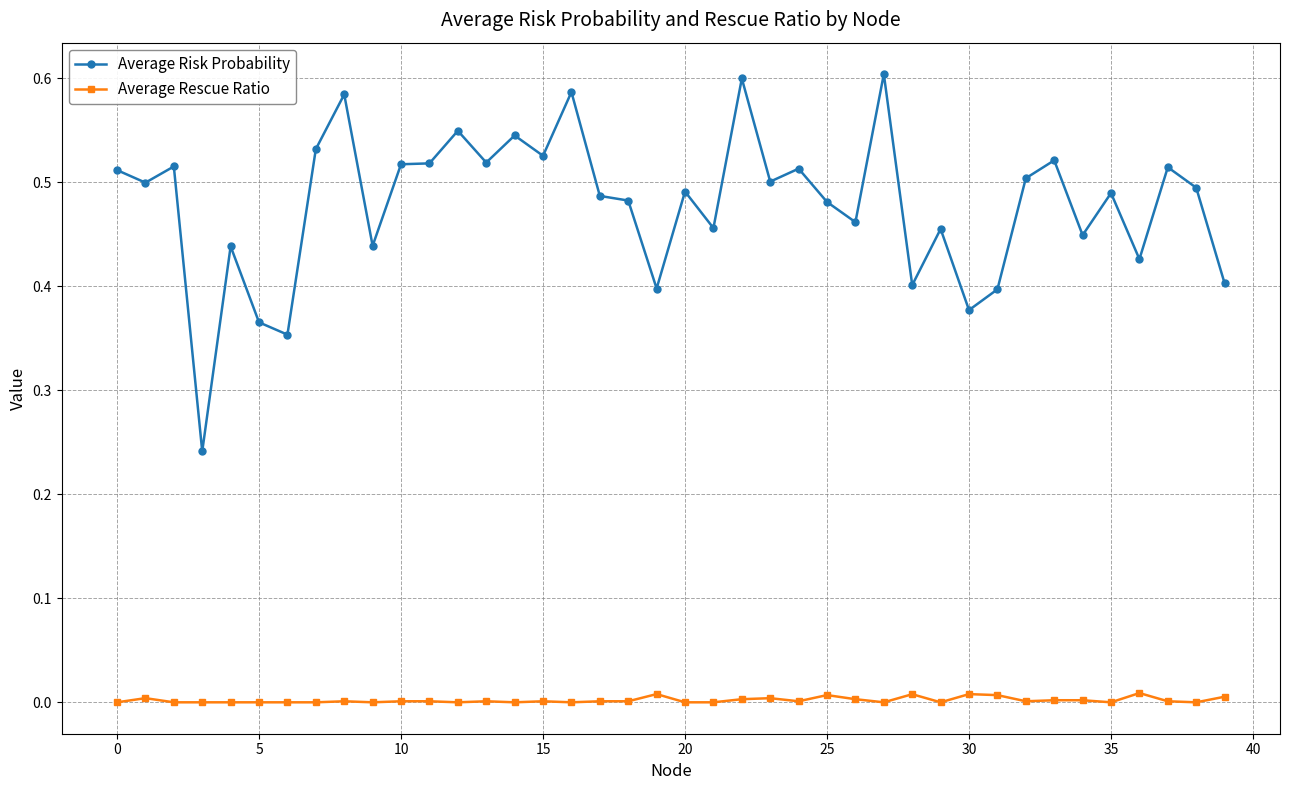

Rank the series by their average value, from lowest to highest.

Average Rescue Ratio, Average Risk Probability